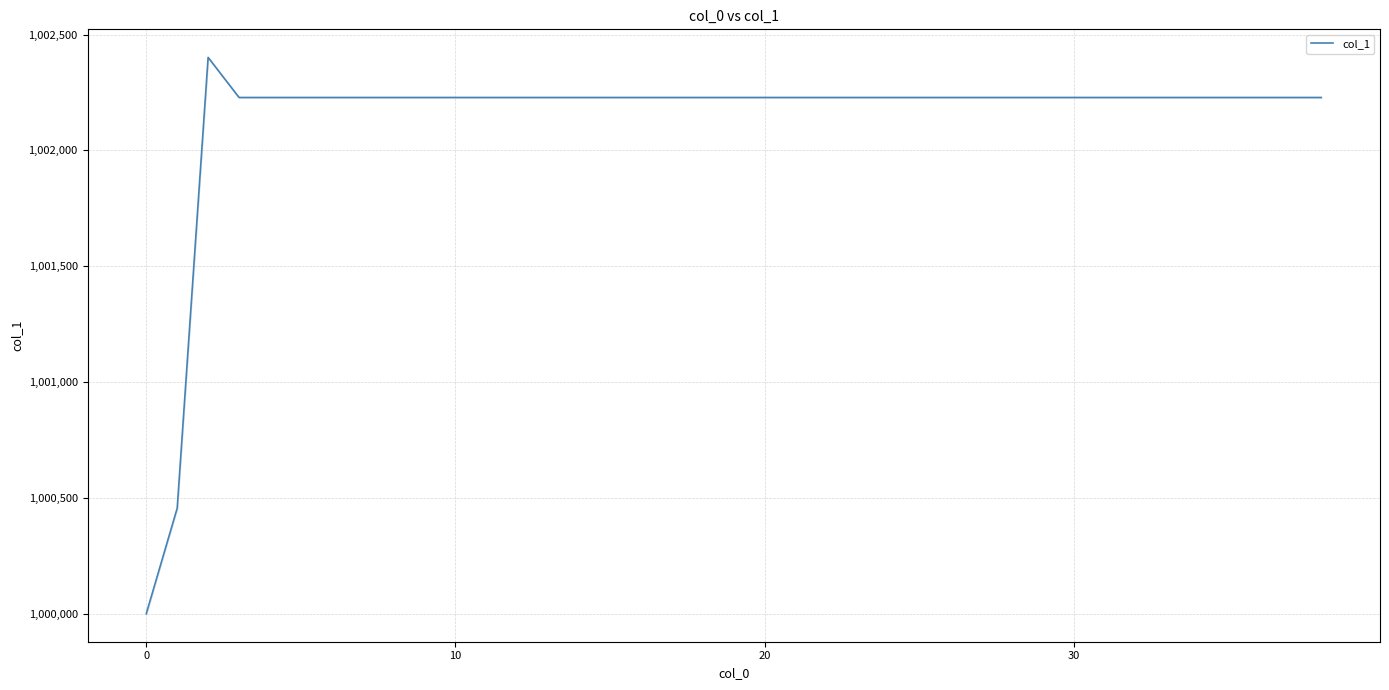

What is the minimum value shown in the chart?

1000000.0